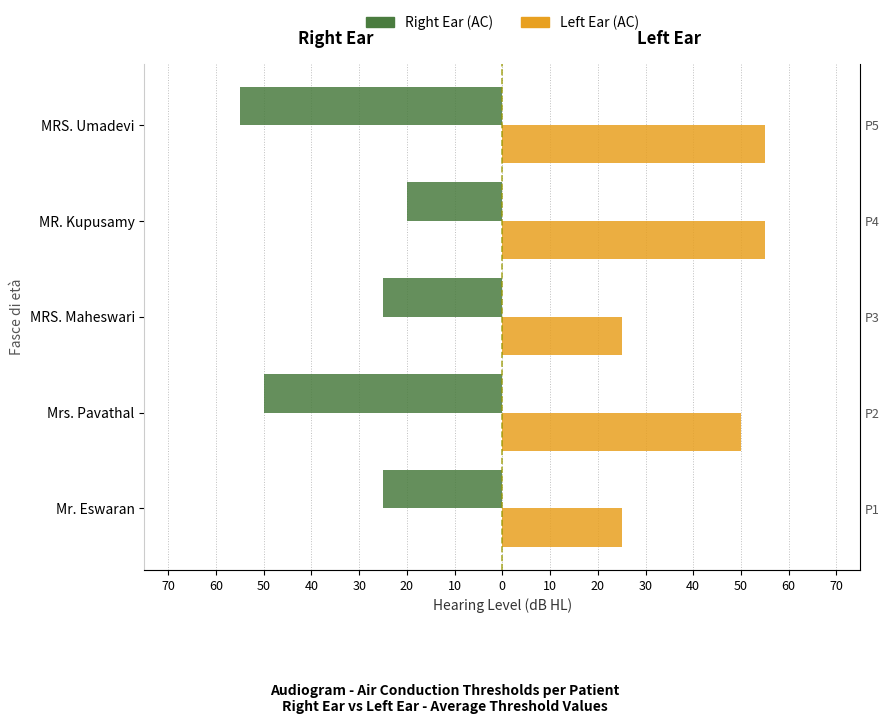

Read the Right Ear (AC) value at MRS. Maheswari, to the nearest 5.

-25